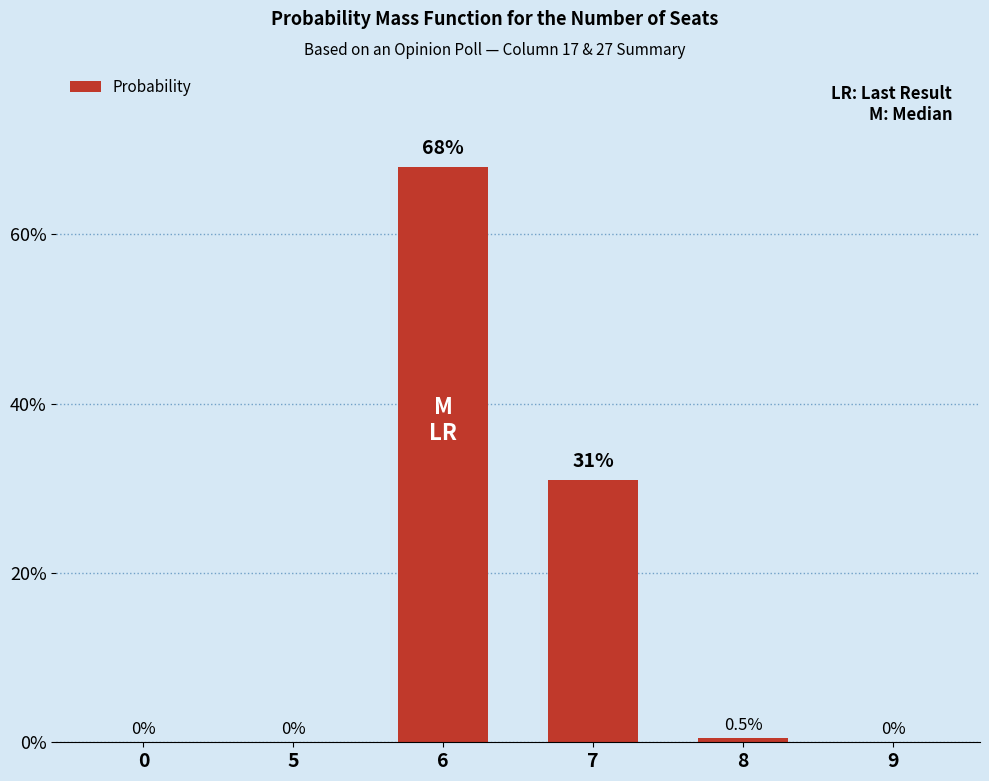

How many positive values are there?

3